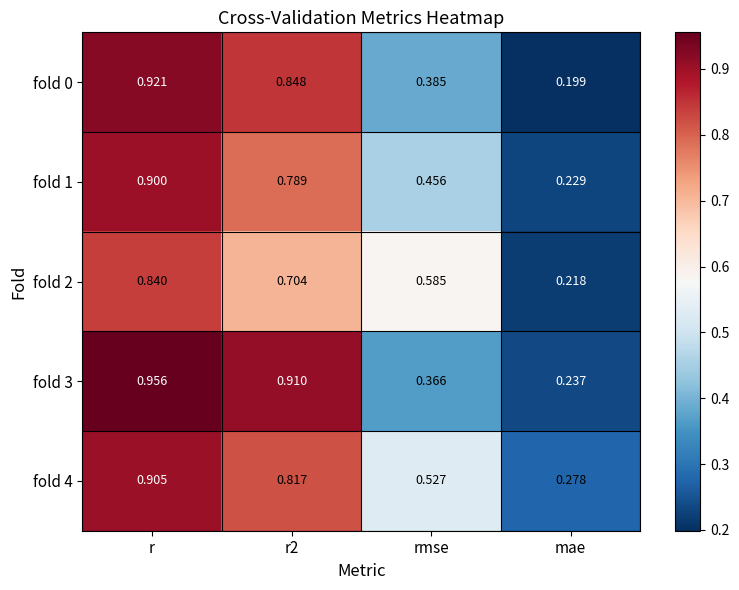

List the series in order of their peak value, lowest first.

fold 2, fold 1, fold 4, fold 0, fold 3